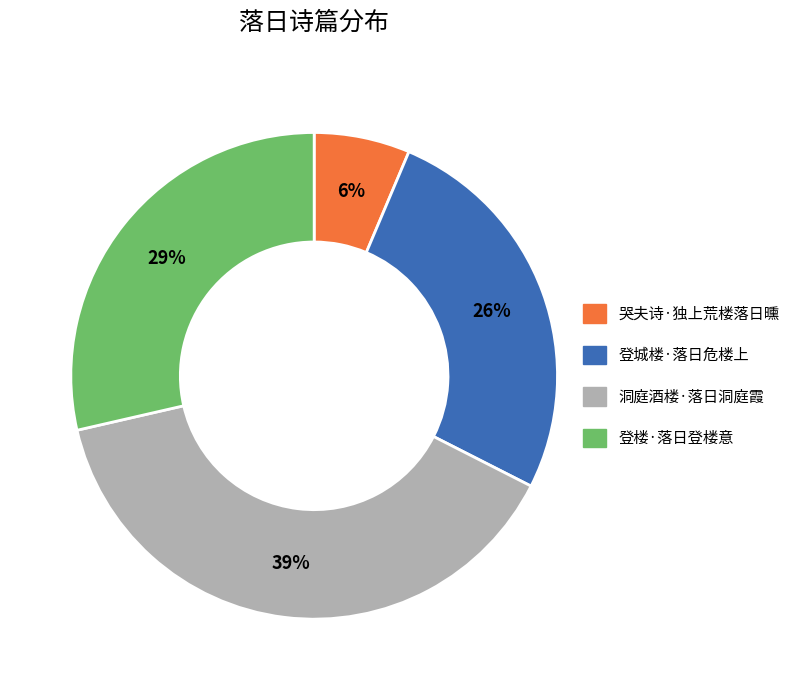

Which slice is the largest?

洞庭酒楼·落日洞庭霞